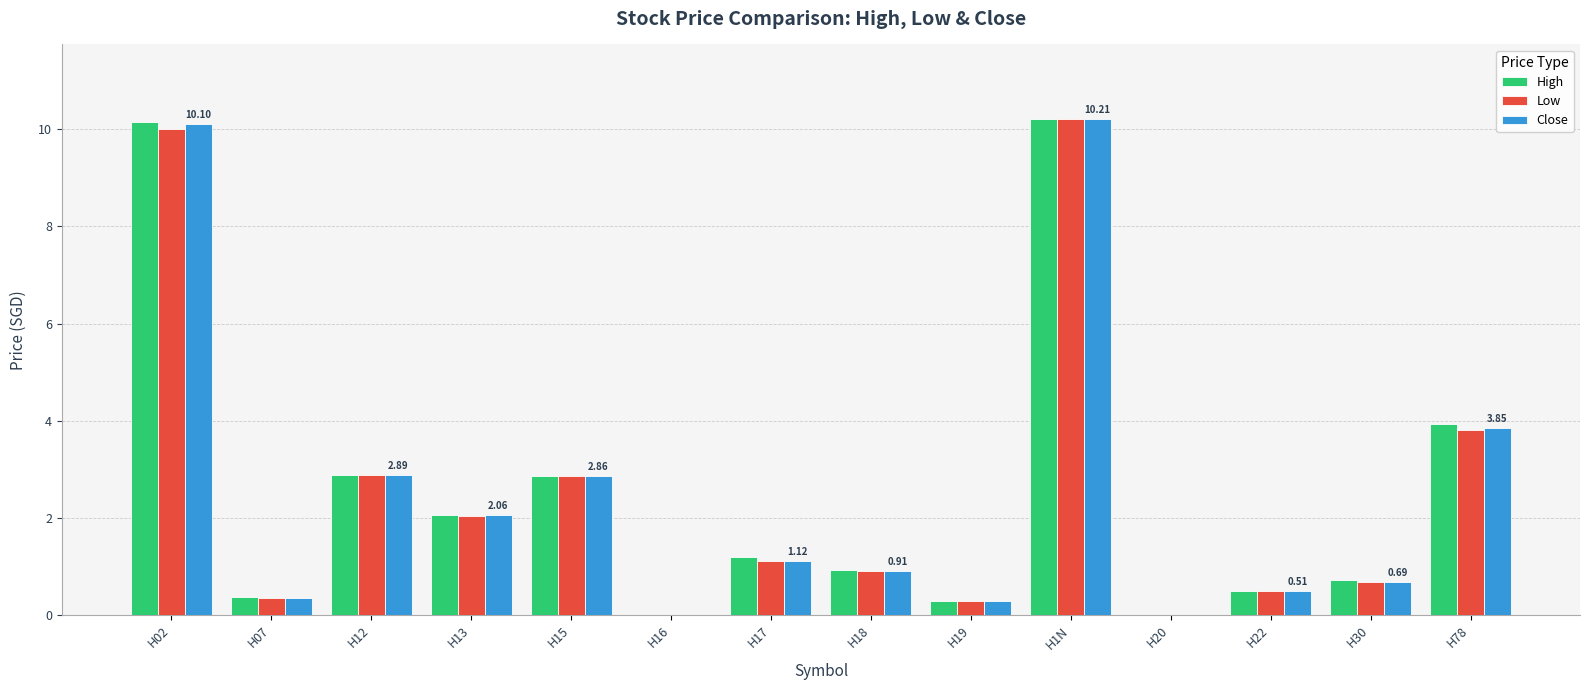

How many categories are shown in the chart?

14